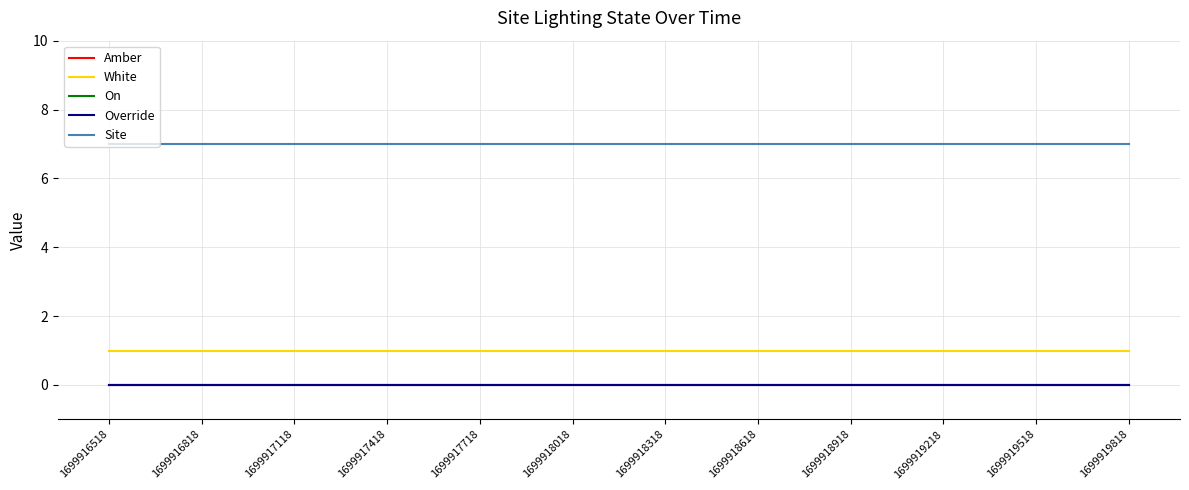

Rank the series at 1699916818 from highest to lowest value.

Site, White, Amber, On, Override